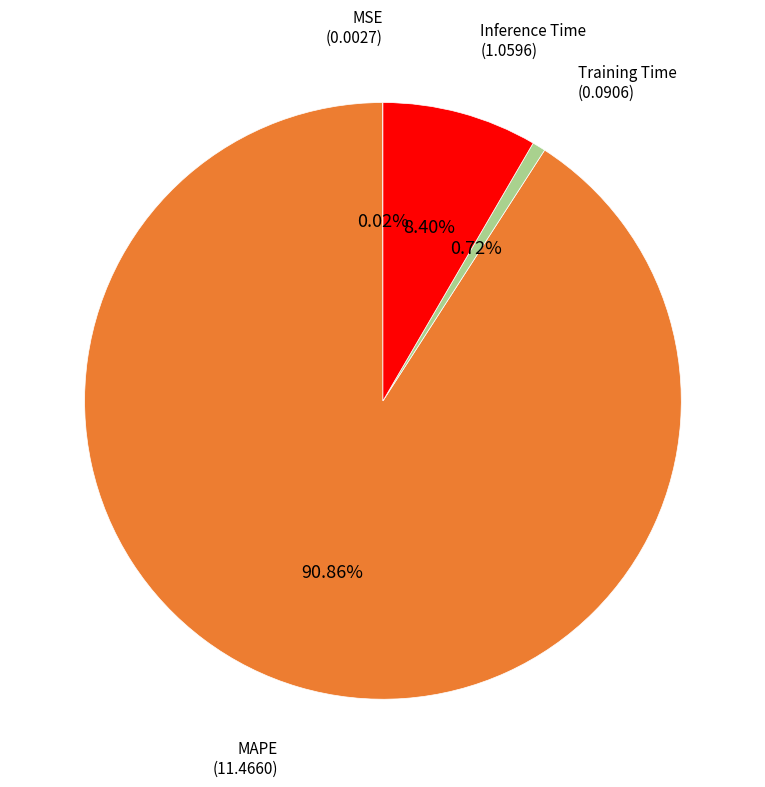

Is there any slice that represents more than half of the pie?

Yes